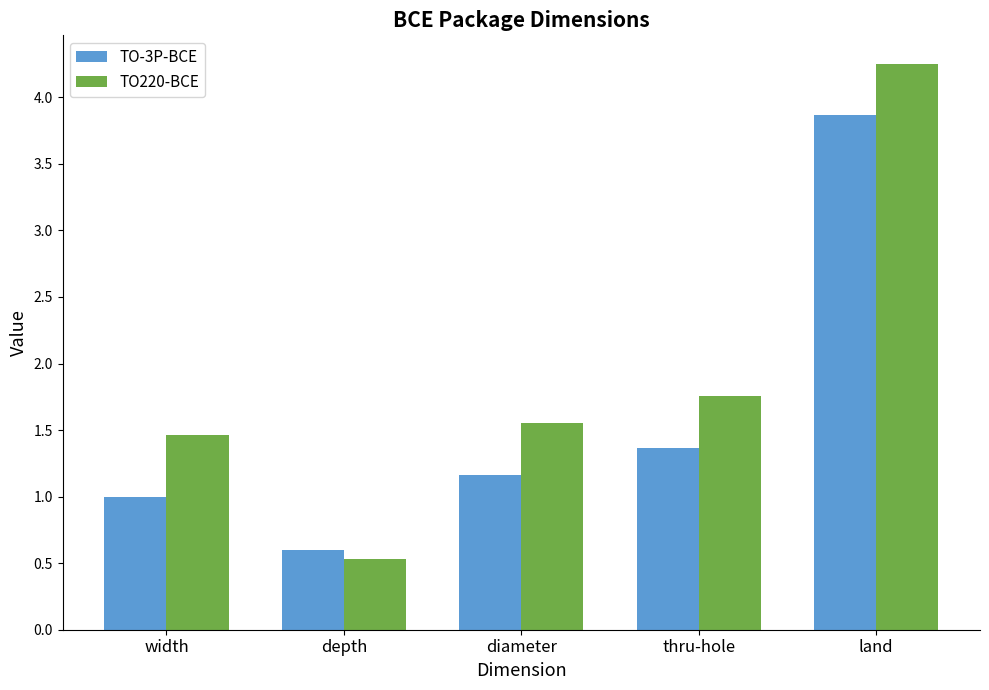

Which series has the widest spread of values?

TO220-BCE